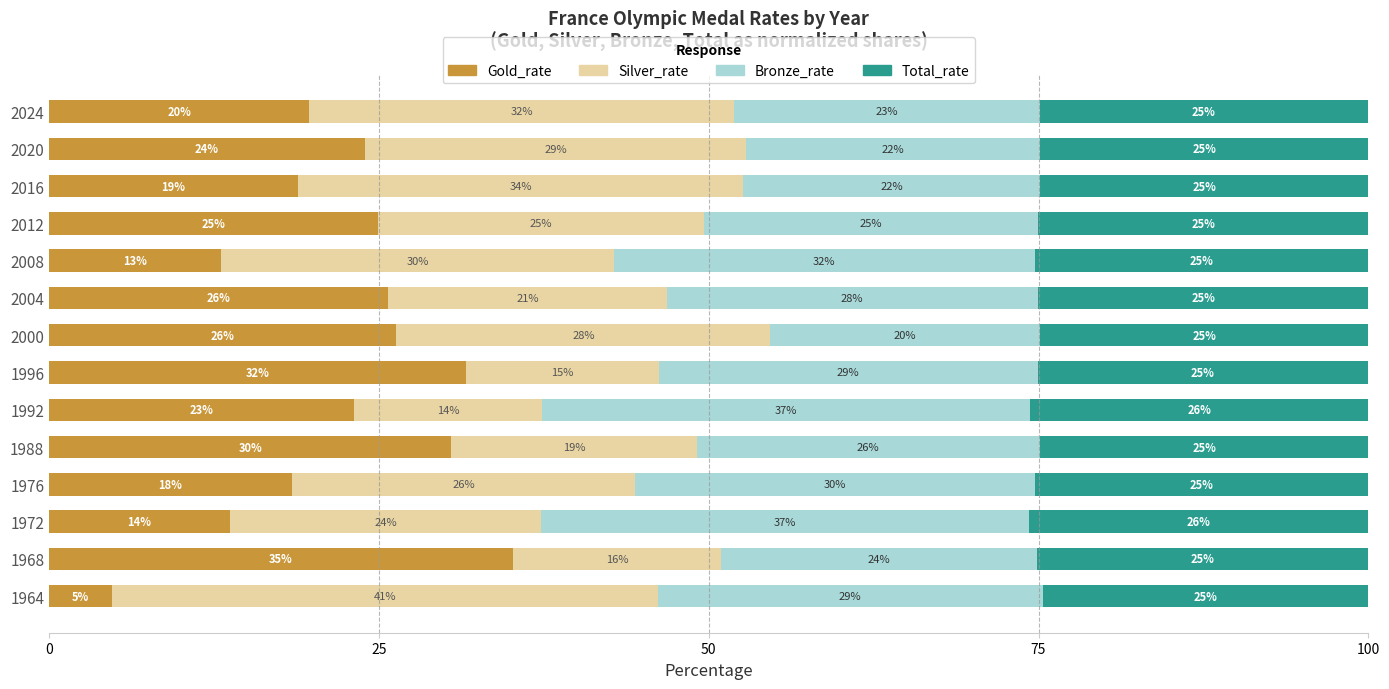

What is the maximum value for Gold_rate?

35.1